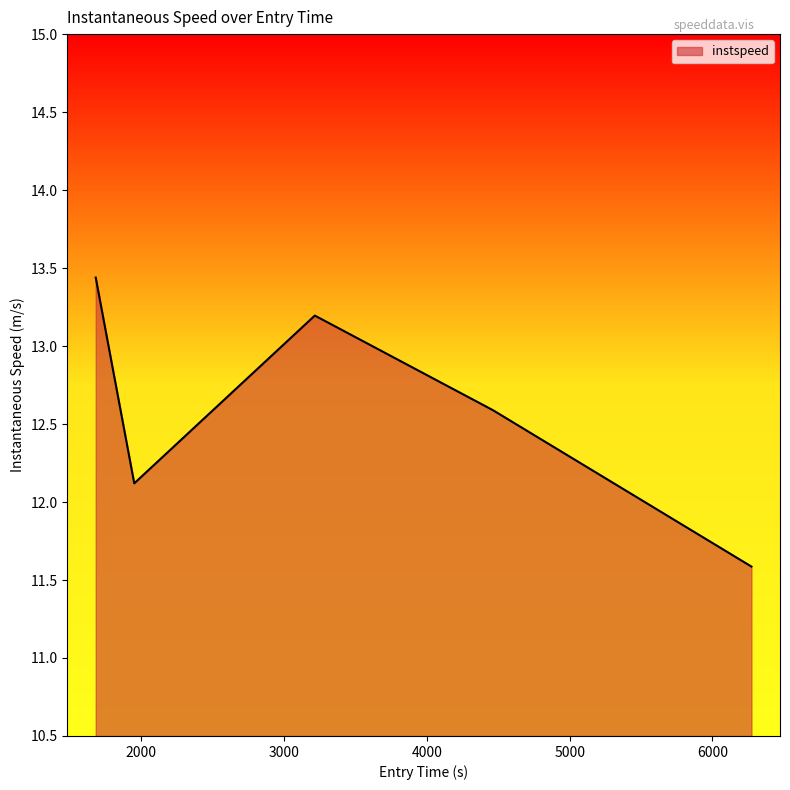

How many lines are shown in the chart?

1